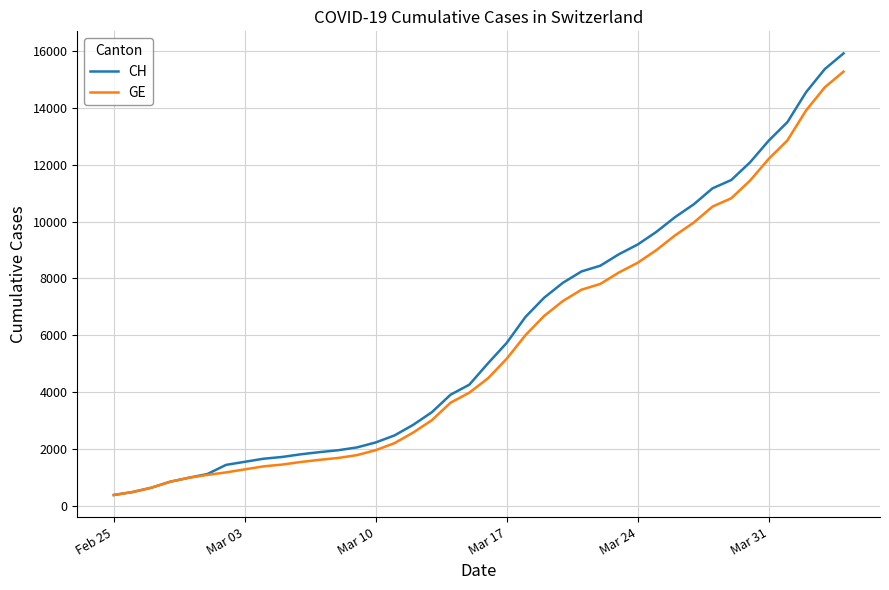

What is the highest value of the CH series?

15926